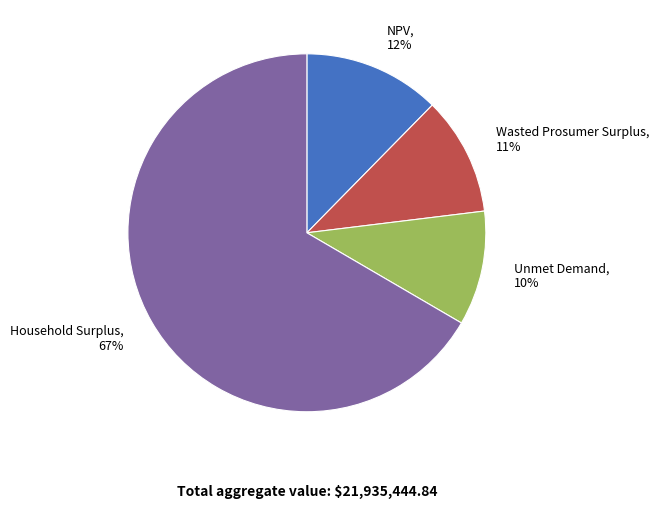

Combined, do Unmet Demand and Household Surplus account for over 50%?

Yes